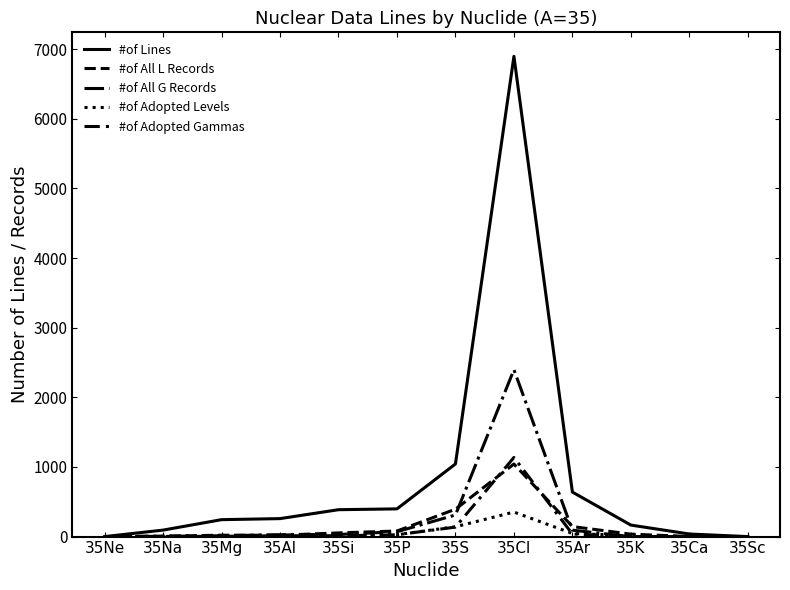

What is the difference between the #of Lines values at 35K and 35Al?

93